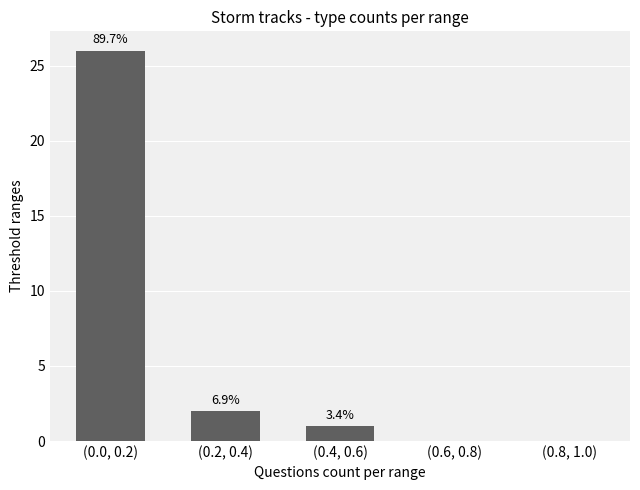

Are the bars horizontal?

No